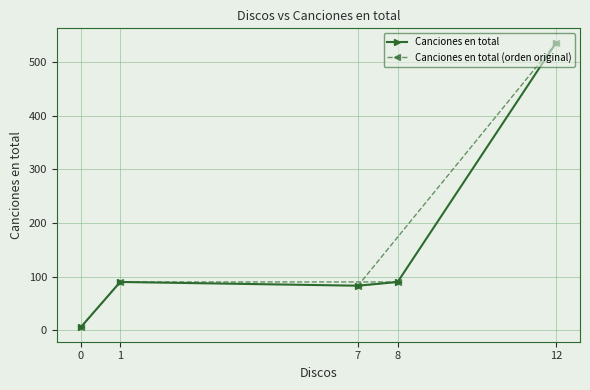

What are all the series names shown in the legend?

Canciones en total, Canciones en total (orden original)